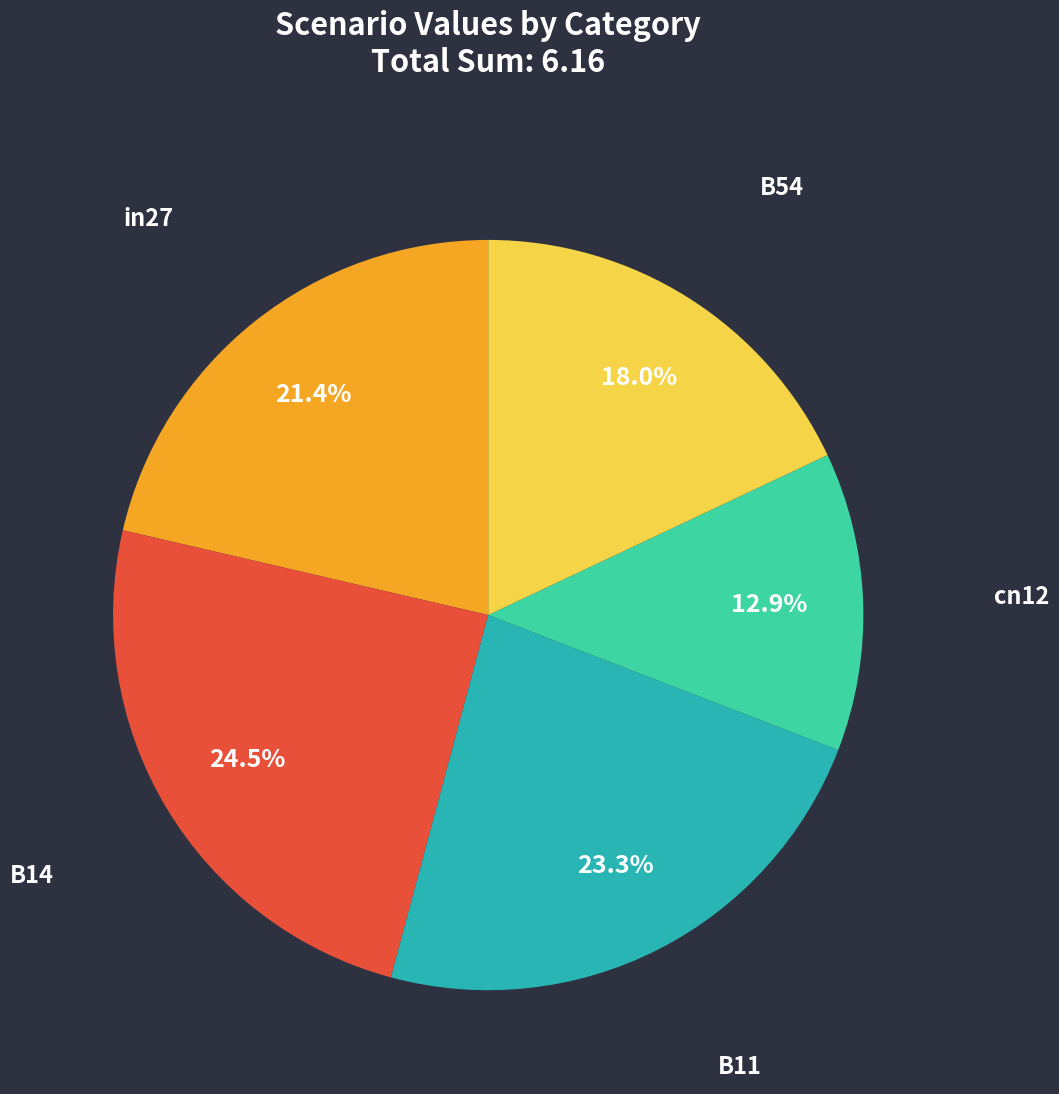

Does B14 account for over 50% of the chart?

No